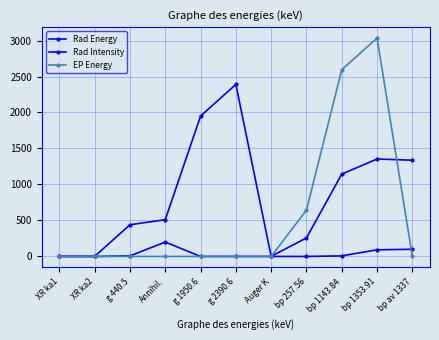

True or false: EP Energy has a value of 0.0 at bp av 1337.

True